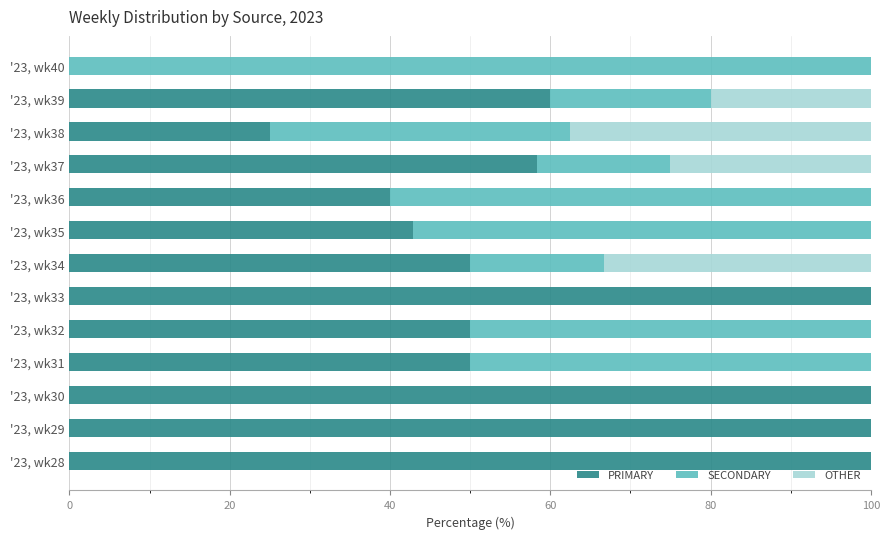

What is the highest value of the PRIMARY series?

100.0